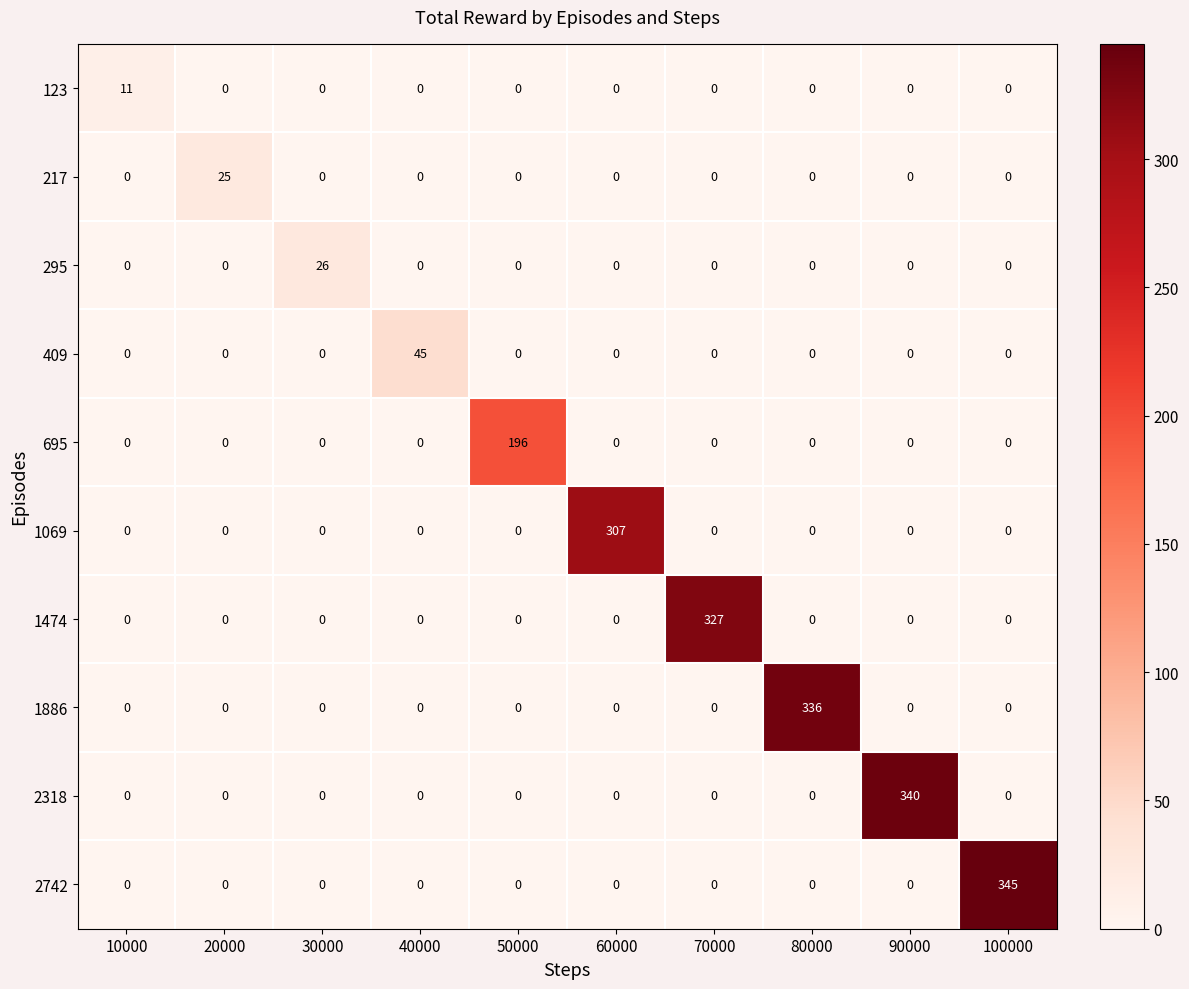

How many categories are shown in the chart?

10